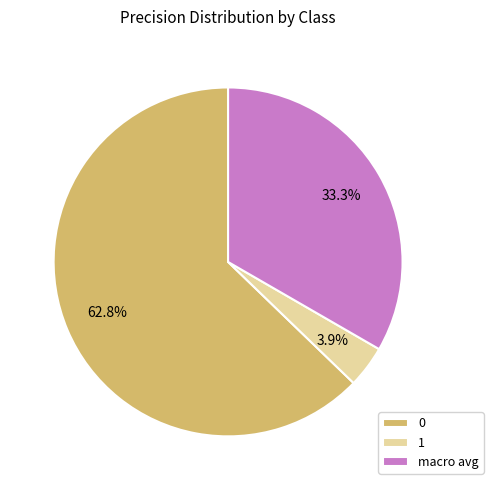

Rank the categories by value from lowest to highest.

1, macro avg, 0